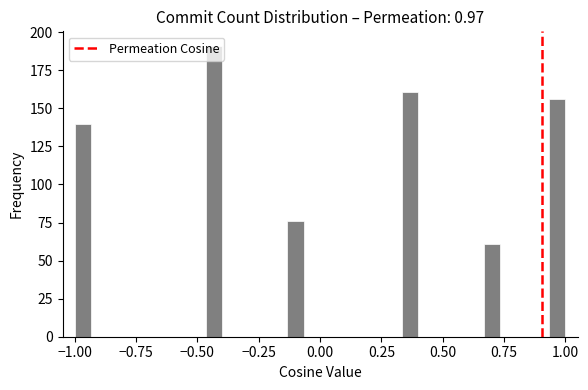

Read against the x-axis, roughly where is the centre of the tallest bar?

-0.45